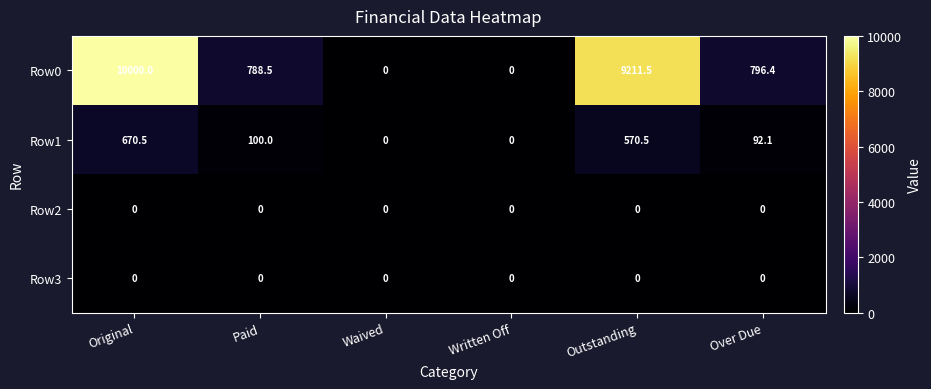

What is the maximum value shown in the chart?

10000.0